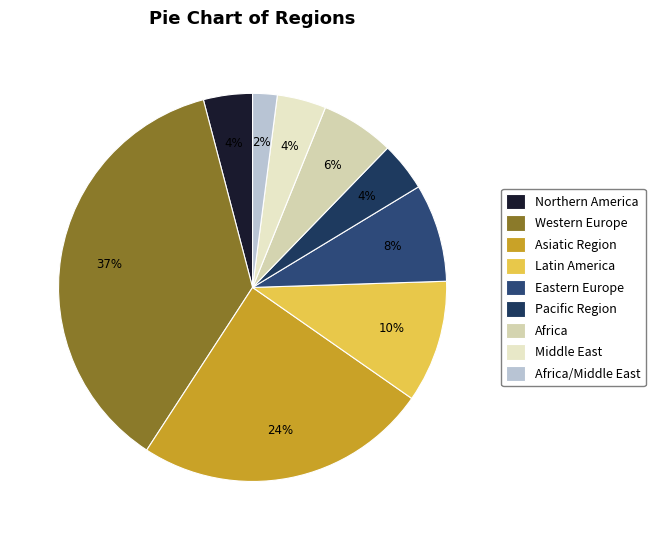

What percentage is the Africa/Middle East slice, to the nearest percent?

2%